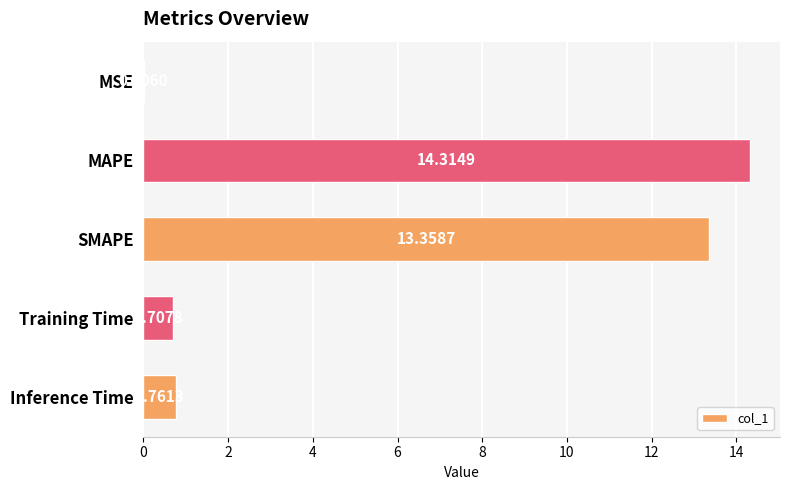

Count the number of categories in the chart.

5